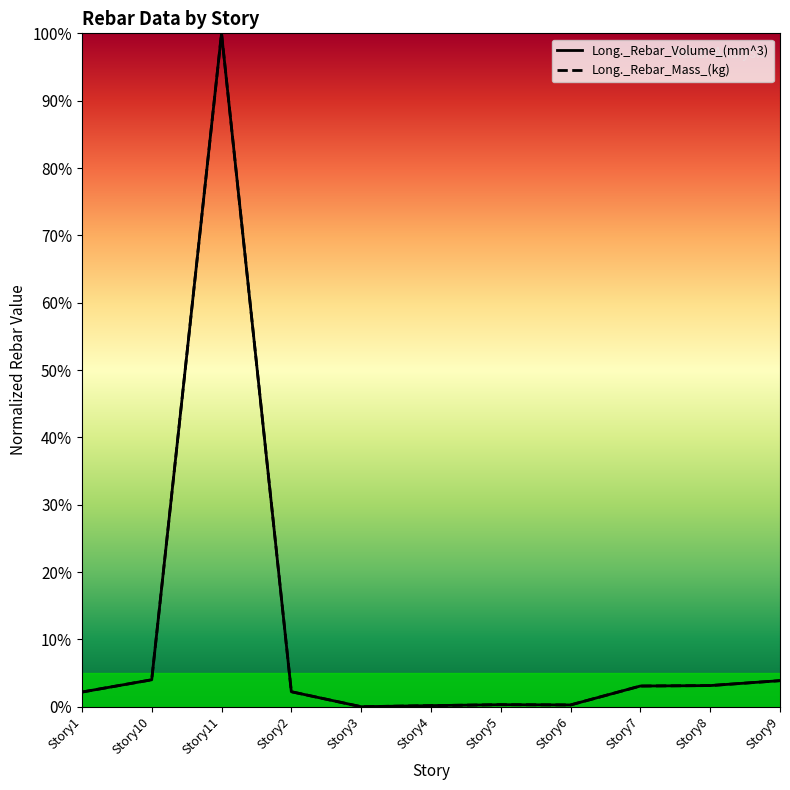

True or false: Long._Rebar_Mass_(kg) has more than 1 interior local peaks.

True